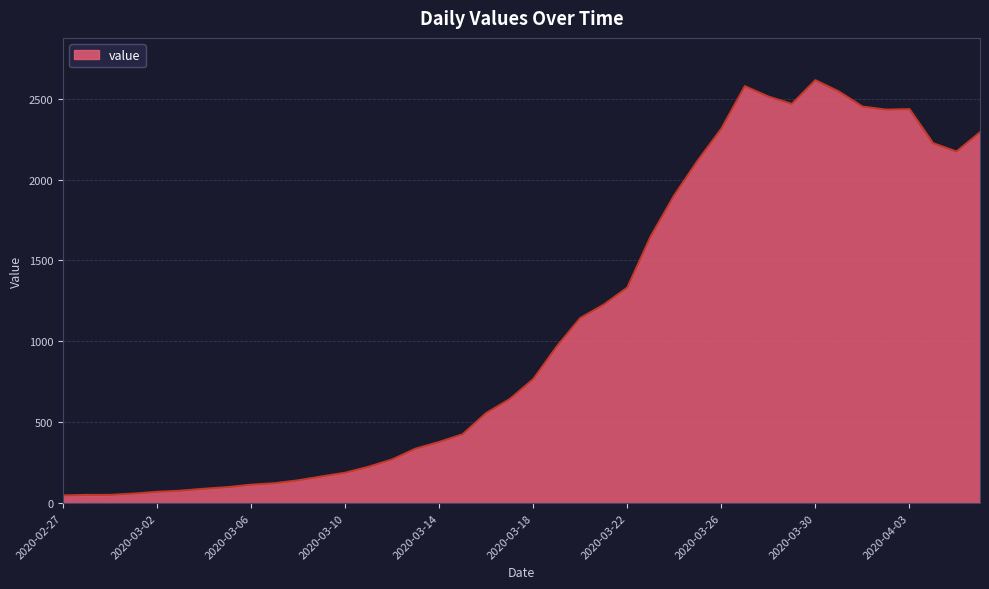

What is the difference between the maximum and minimum values?

2566